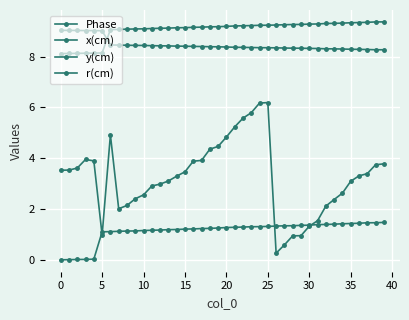

How many lines are shown in the chart?

4